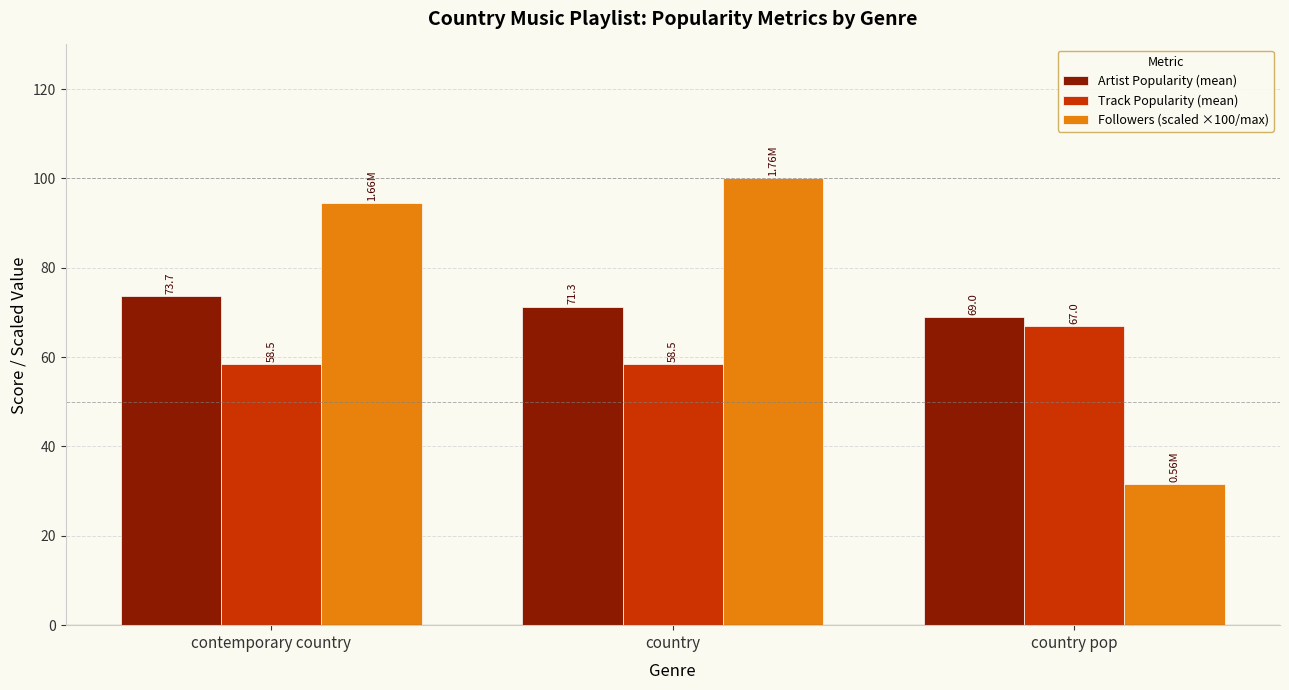

What is the highest value of the Followers (scaled ×100/max) series?

100.0